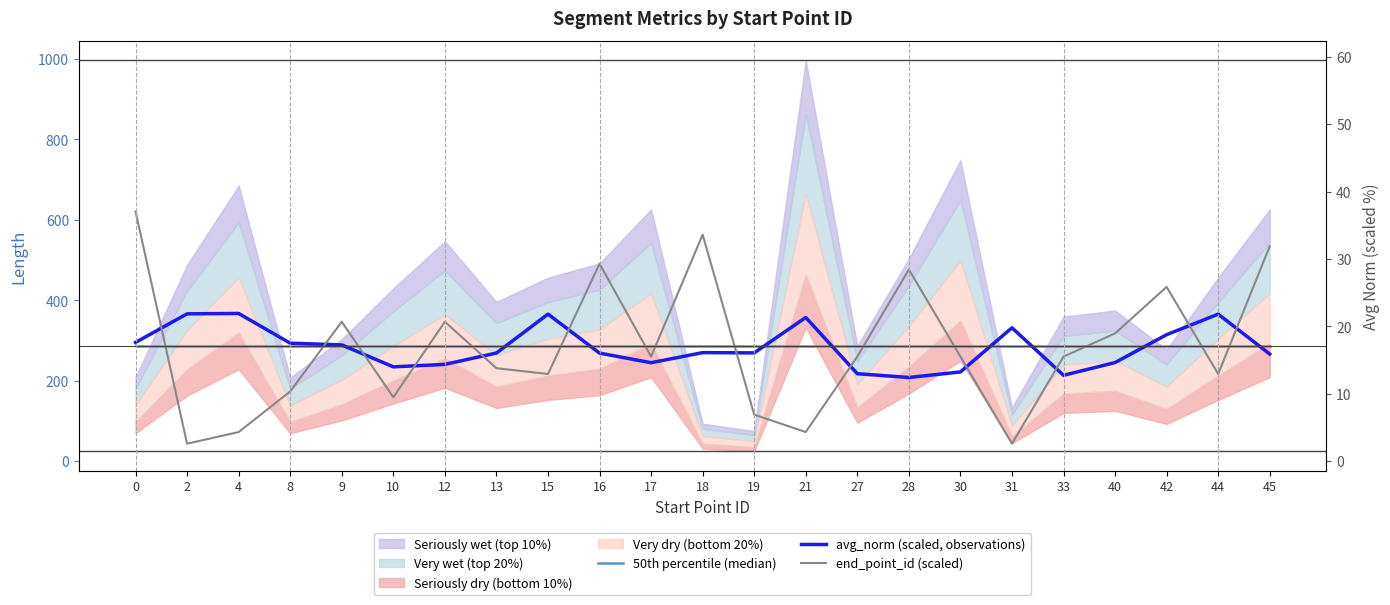

What is the minimum value shown in the chart?

43.3